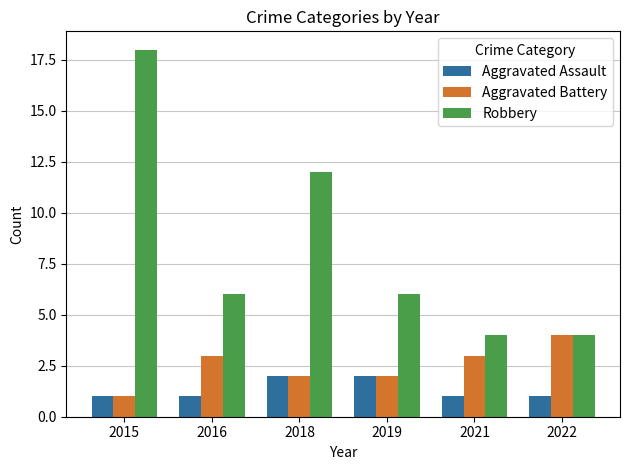

How many series are shown in this chart?

3